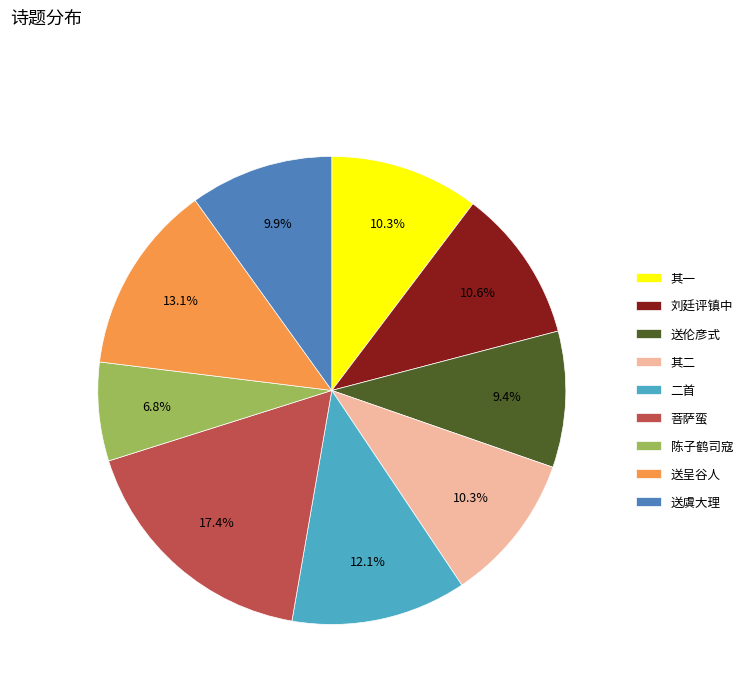

Which slice is the smallest?

陈子鹤司寇